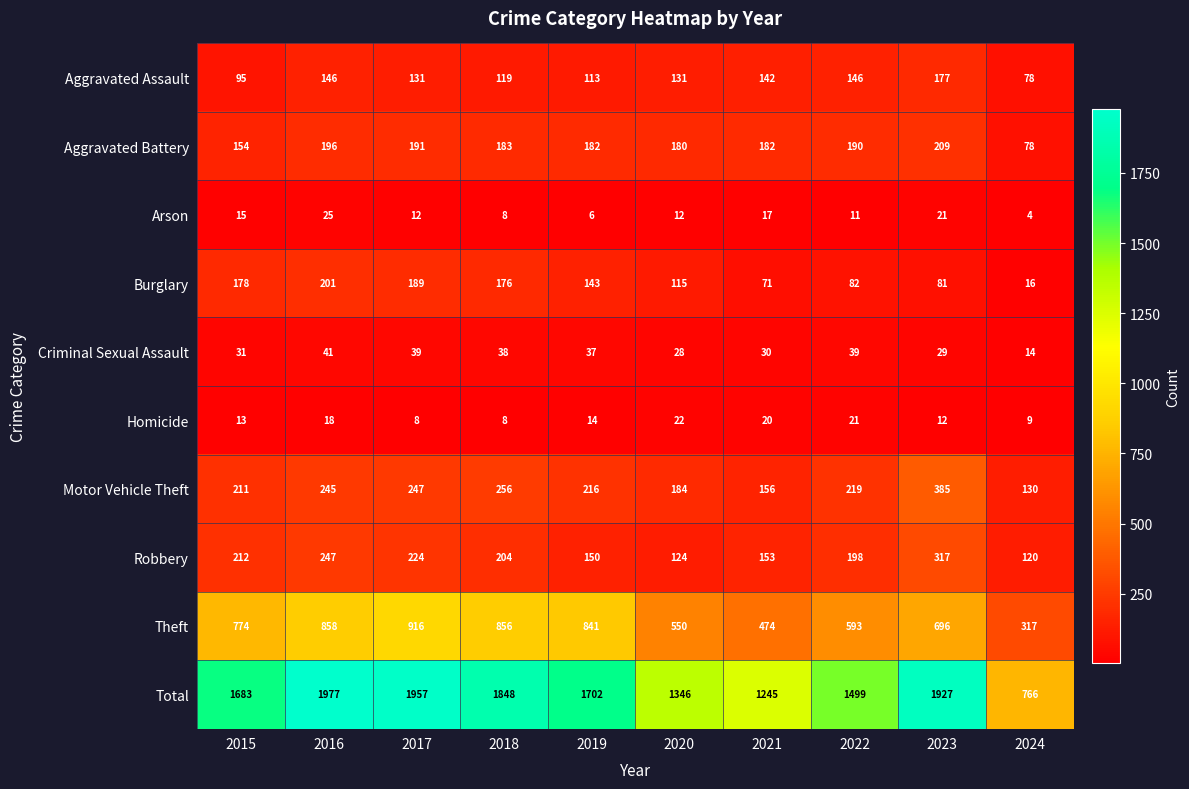

The value of Criminal Sexual Assault at 2016 is 41. True or false?

True